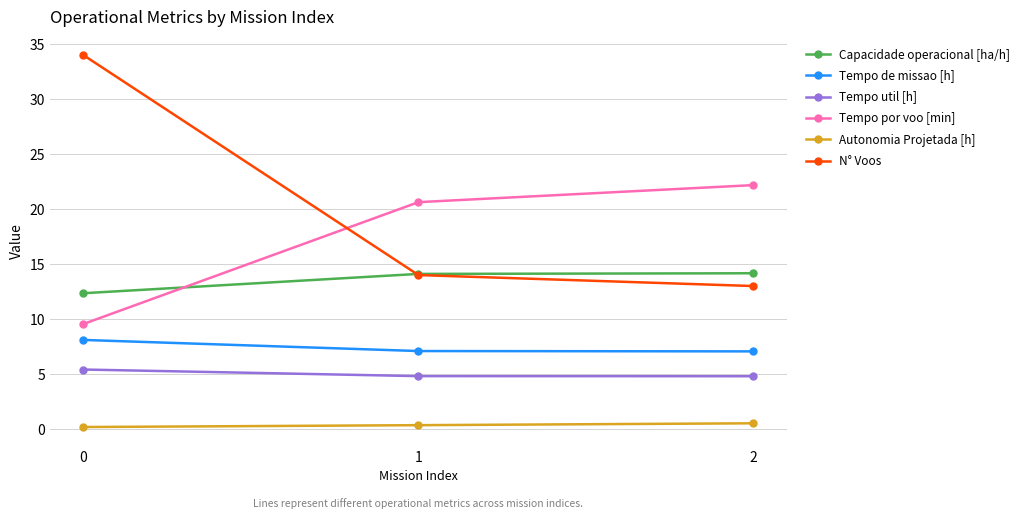

The value of Tempo de missao [h] at 0 is 8.1. True or false?

True